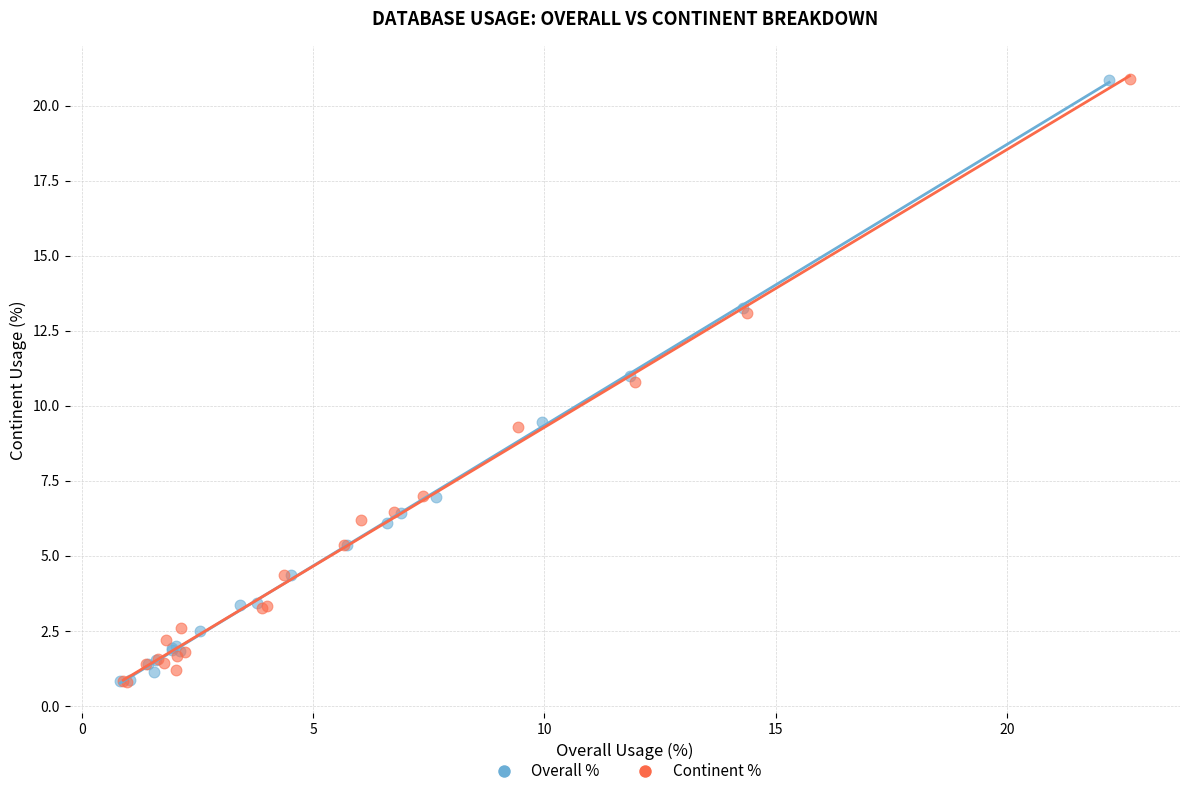

What are all the series names shown in the legend?

Overall %, Continent %